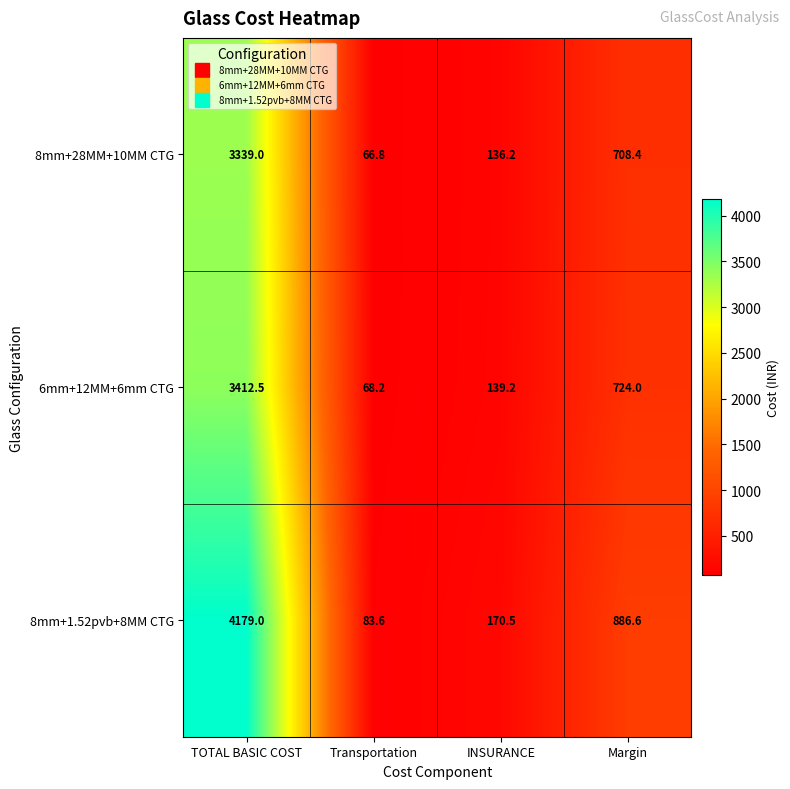

What is the average value of the 6mm+12MM+6mm CTG series?

1086.0